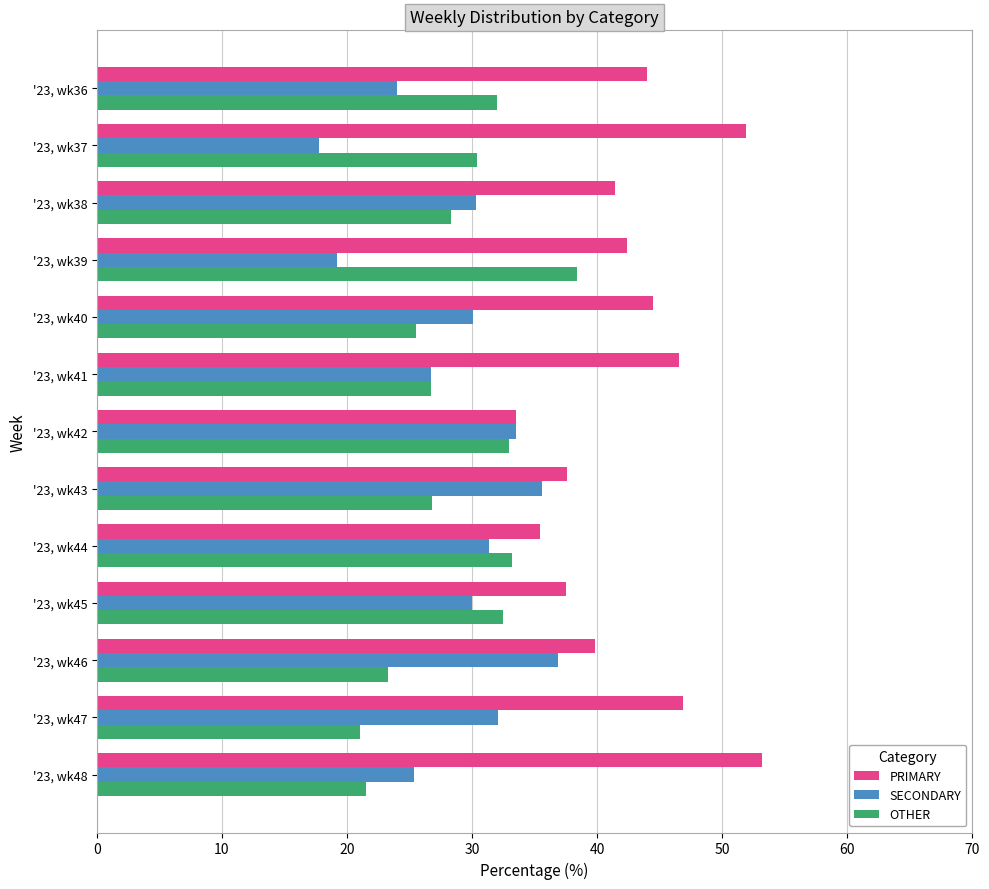

What is the sum of the OTHER values at '23, wk38 and '23, wk37?

58.7